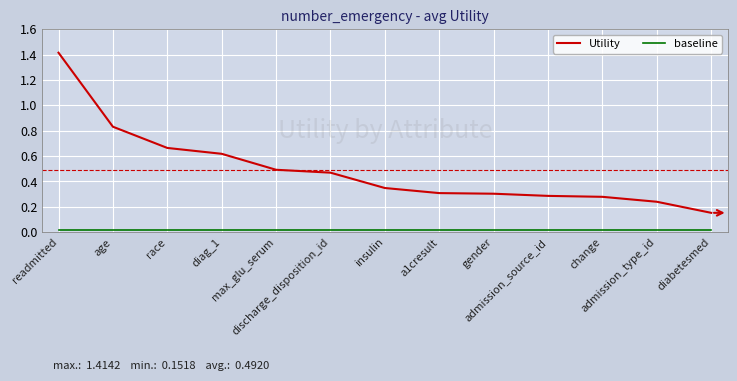

At how many categories does at least one series exceed 0?

13